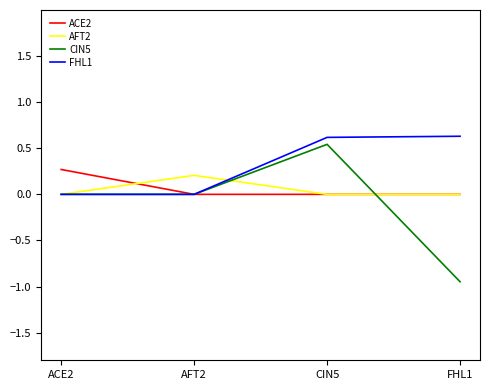

What is the maximum value shown in the chart?

0.6